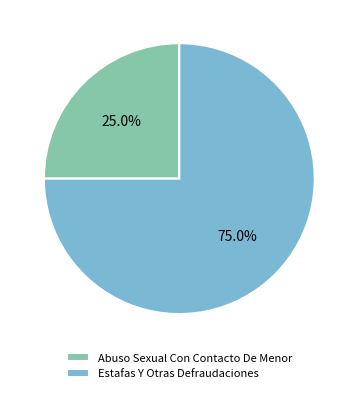

Approximately how many times larger is the value at Abuso Sexual Con Contacto De Menor compared to Estafas Y Otras Defraudaciones?

0.3